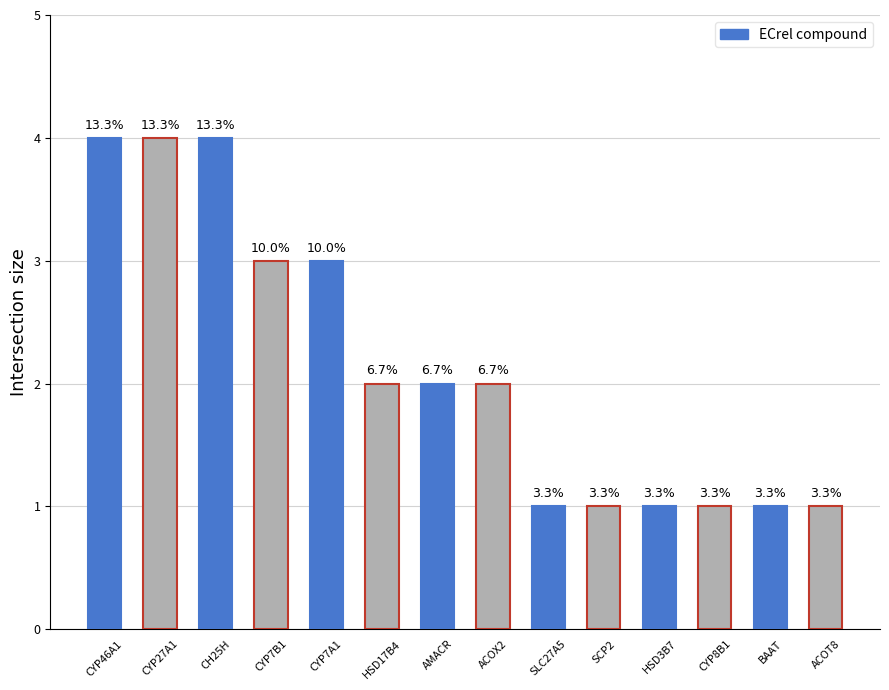

What is the label of the 4th bar from the right?

HSD3B7